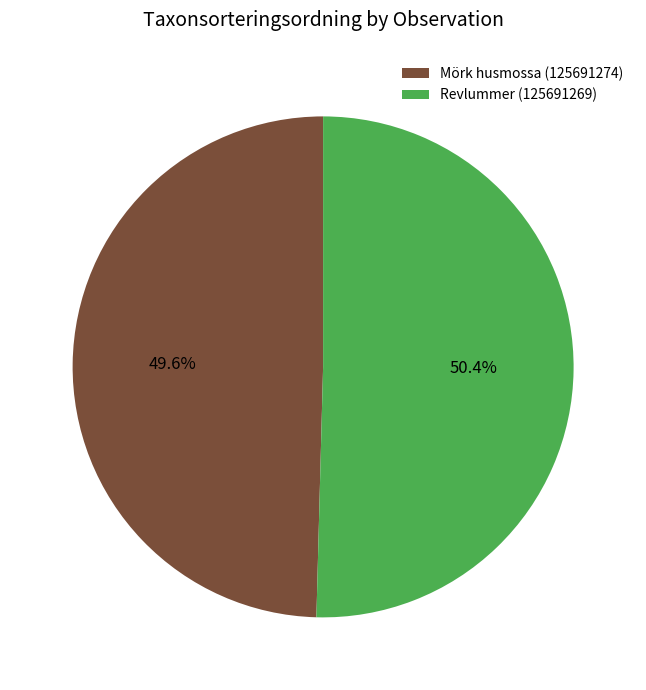

To the nearest percent, what portion does Revlummer (125691269) represent?

50%